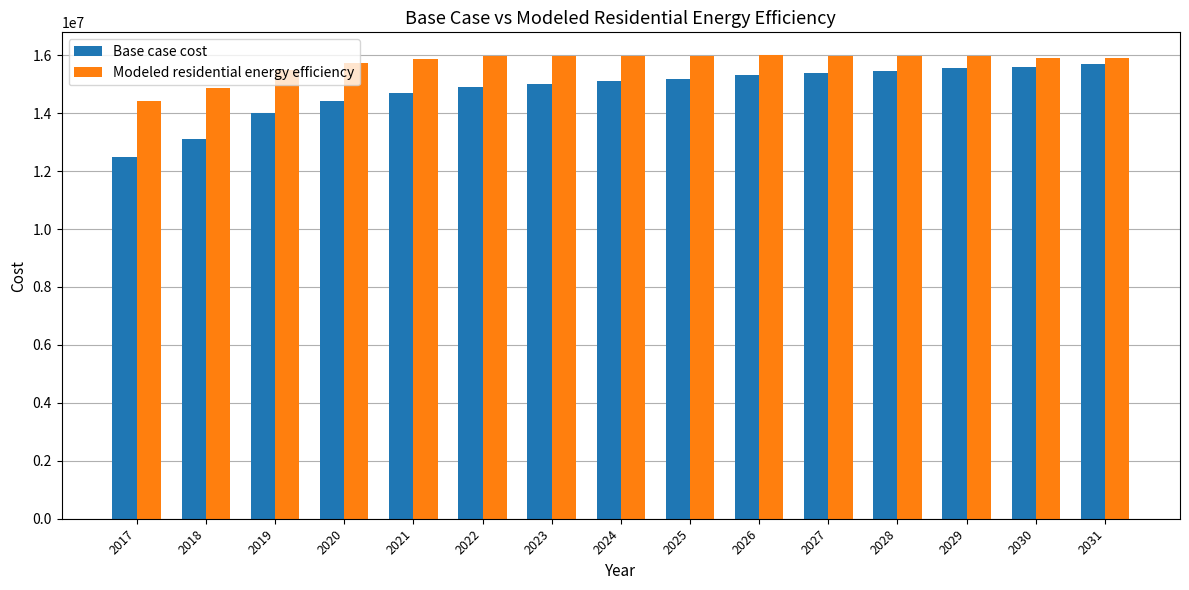

What is the difference between the highest and lowest values at 2029?

400452.0